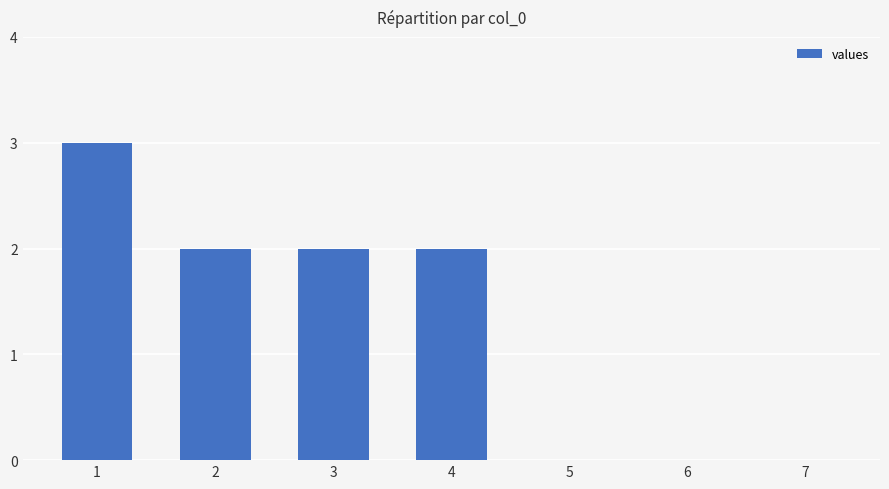

True or false: the data shows 3 at 2.

False